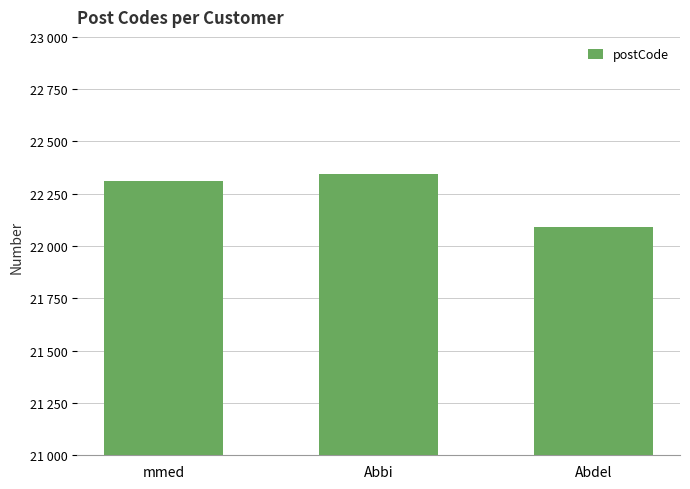

List the labels in order of value, smallest first.

Abdel, mmed, Abbi